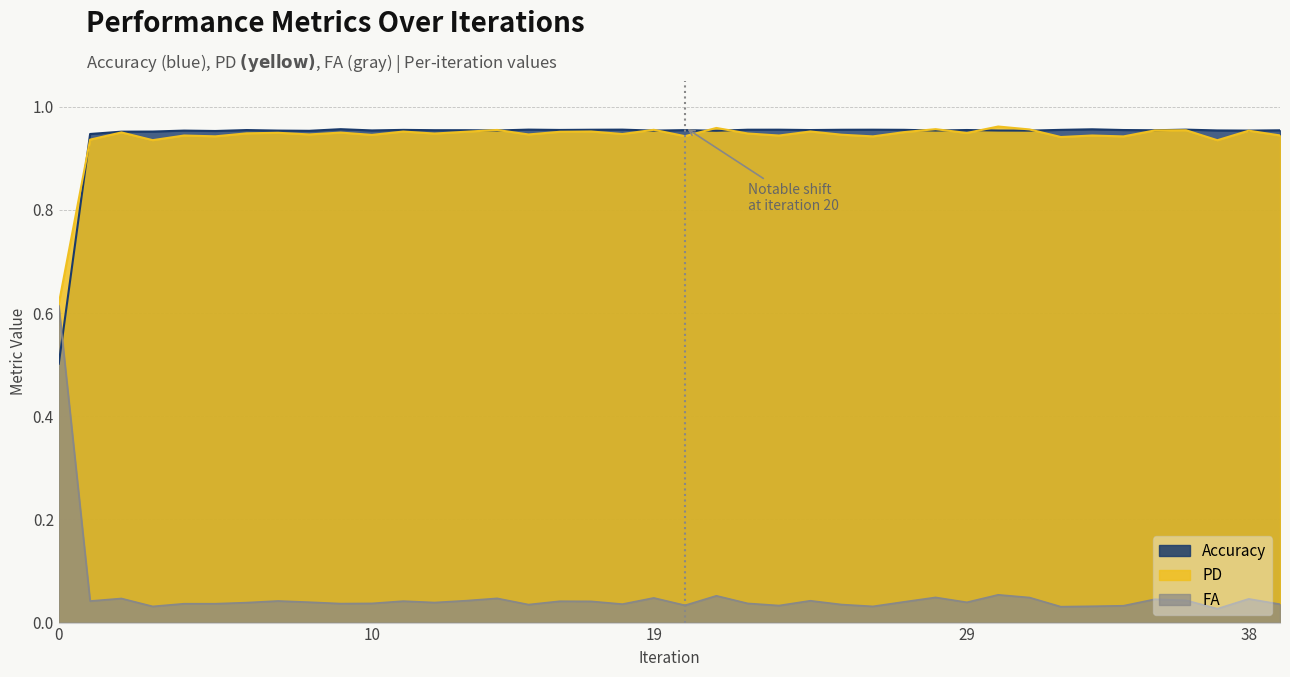

Rank the categories by Accuracy value from lowest to highest.

0, 1, 2, 3, 5, 8, 21, 31, 19, 4, 7, 38, 28, 30, 14, 37, 10, 39, 35, 13, 12, 20, 6, 24, 34, 29, 16, 11, 32, 27, 25, 17, 22, 26, 23, 36, 18, 15, 33, 9